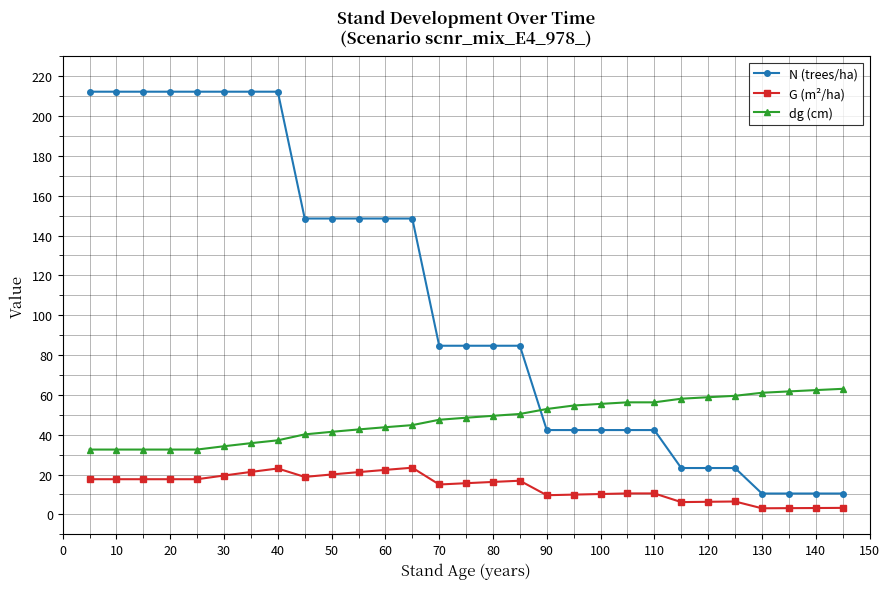

List the series in order of their overall mean, highest first.

N (trees/ha), dg (cm), G (m²/ha)